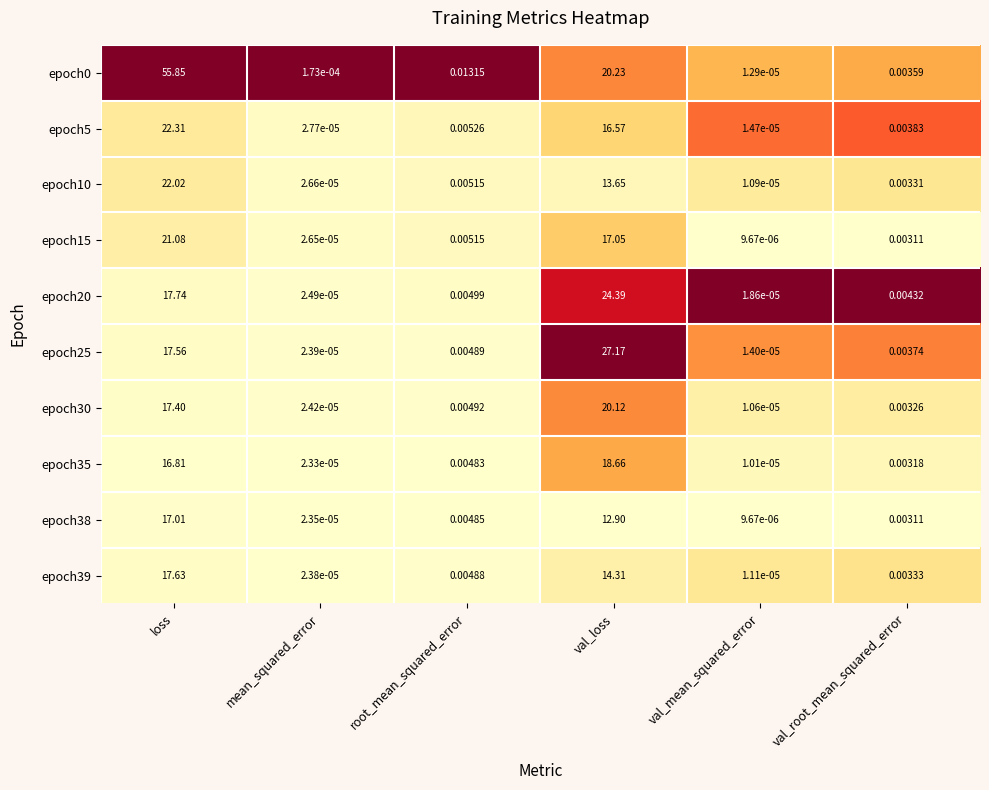

At how many categories does at least one series exceed 0?

6